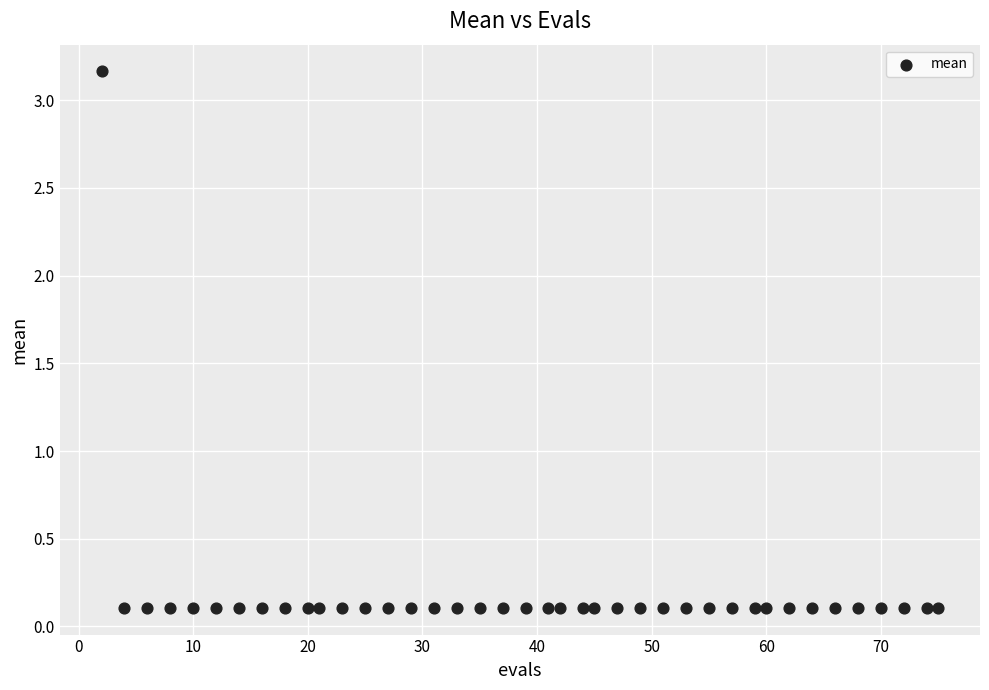

What is the range of X values (max minus min)?

73.0